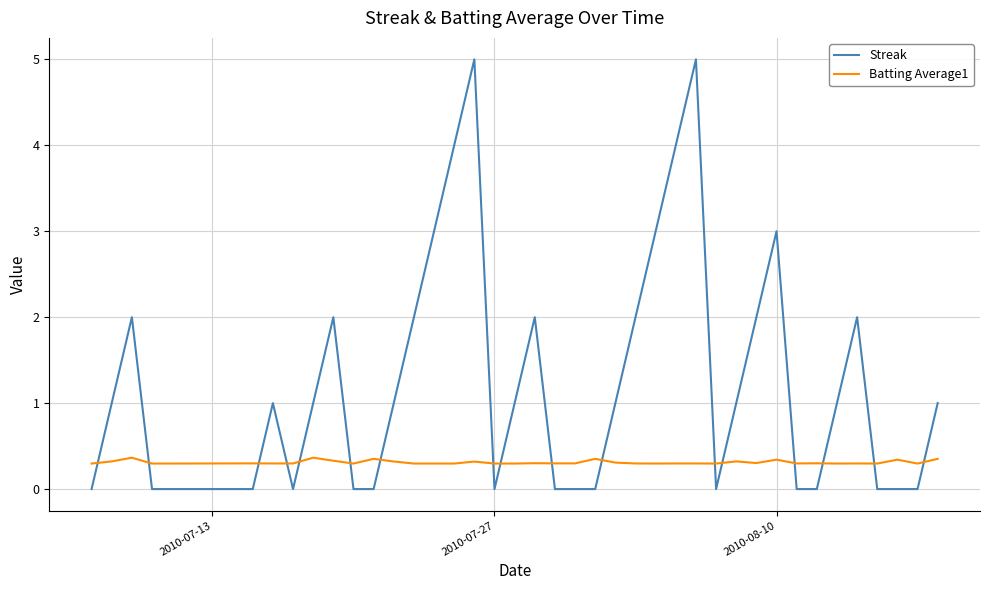

What is the difference between the maximum and minimum values in the Batting Average1 series?

0.1